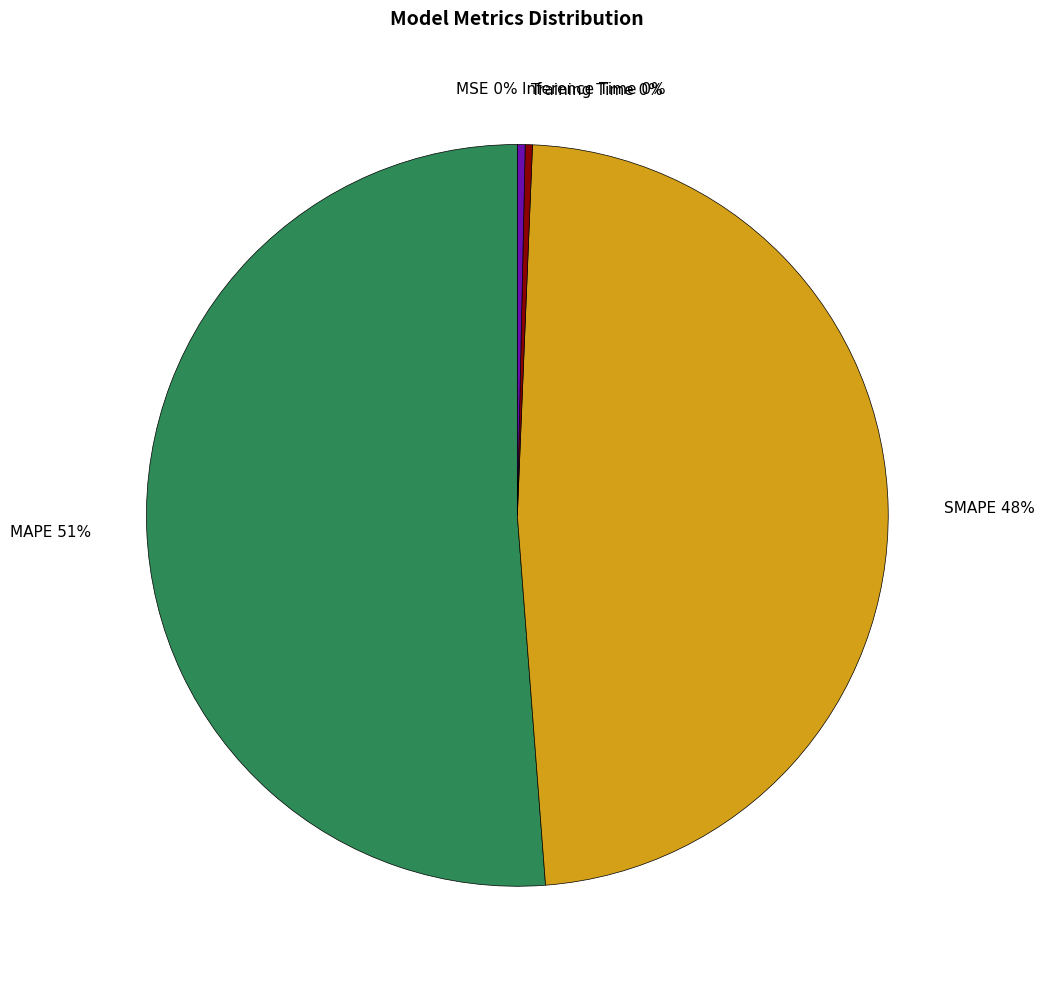

Is there a majority slice in this chart?

Yes